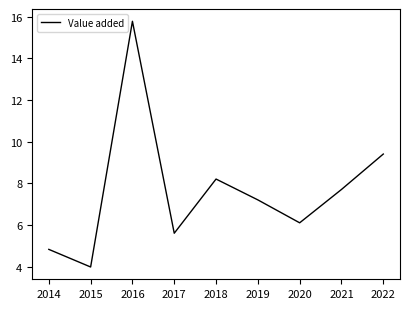

Reading left to right, list all the values displayed in this chart.

4.8	4.0	15.8	5.6	8.2	7.2	6.1	7.7	9.4